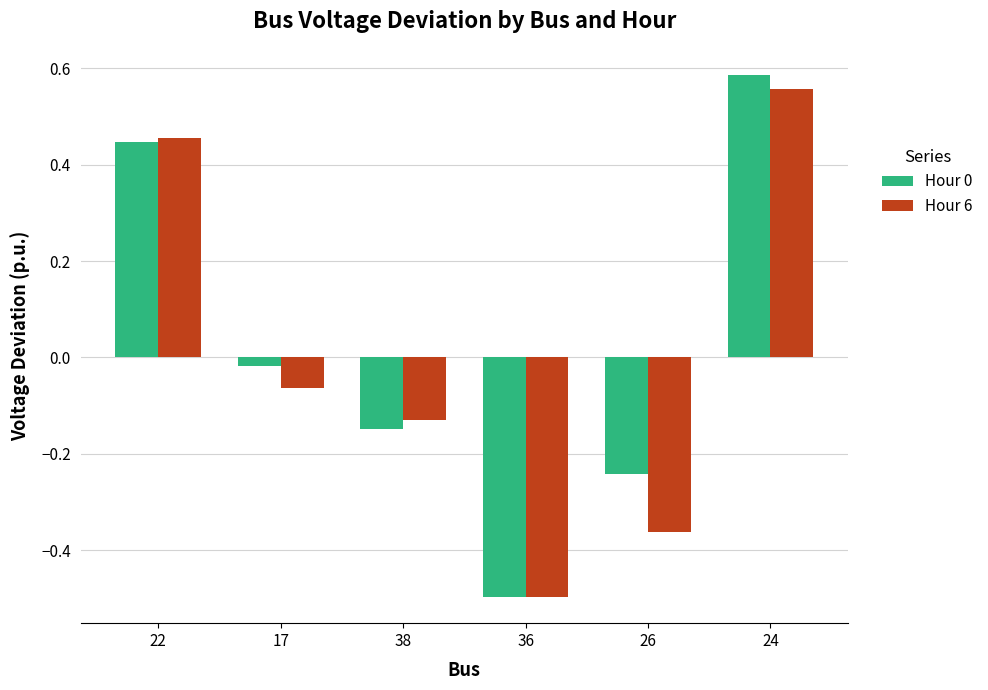

Are the bars horizontal?

No